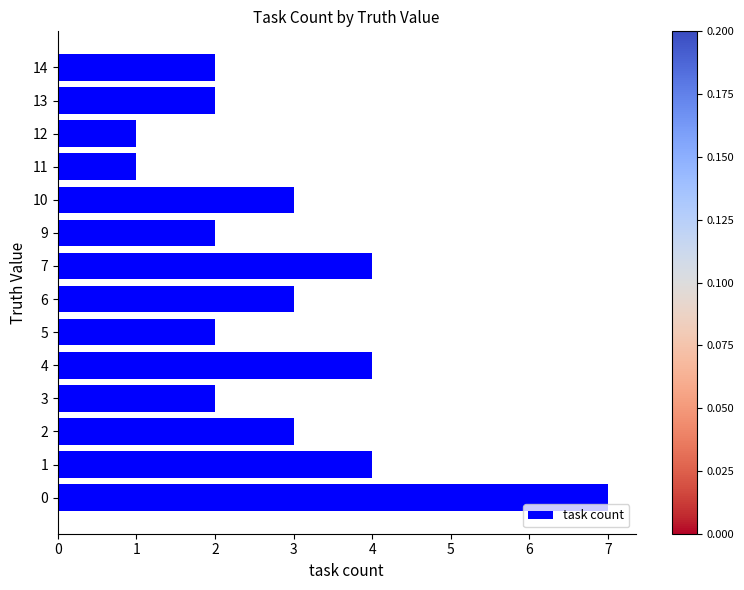

True or false: the data shows 7 at 0.

True